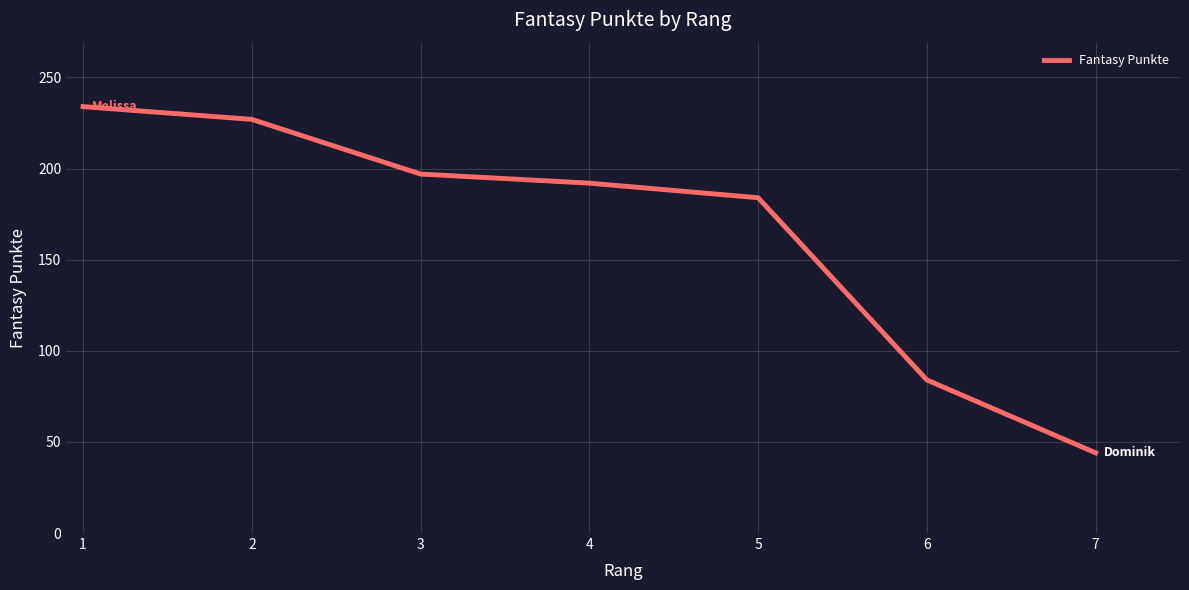

At which category does the chart reach its minimum across all series?

7